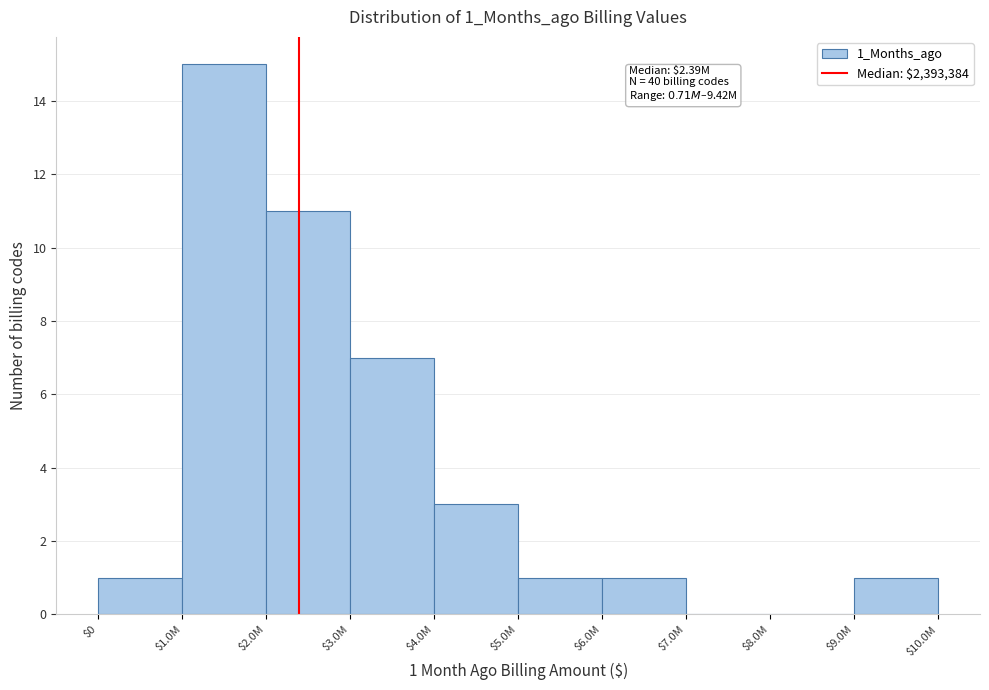

Which category has the highest value across all series?

$1.0M